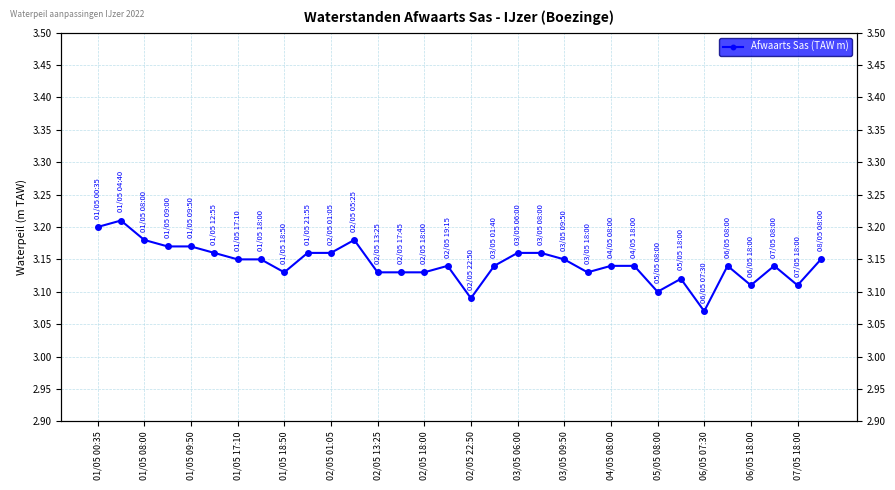

At which label is the value closest to 3?

06/05 07:30